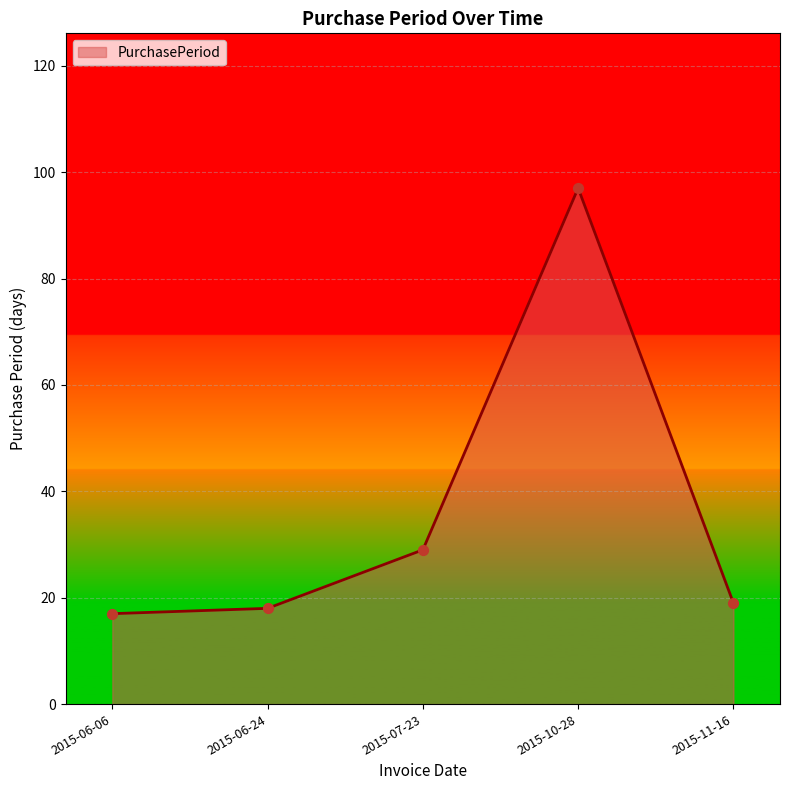

Which has a higher value, 2015-07-23 or 2015-10-28?

2015-10-28